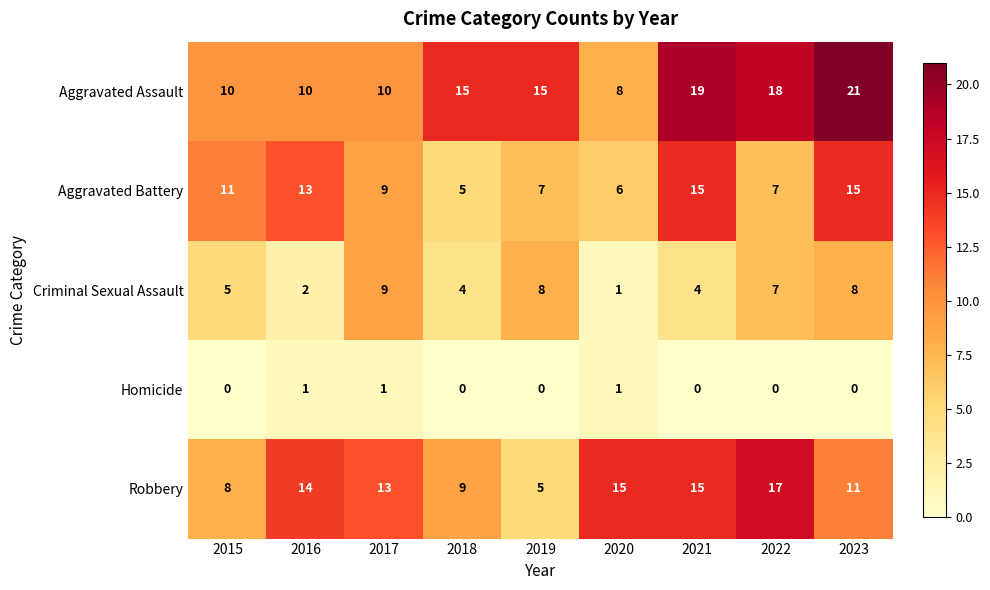

The value of Criminal Sexual Assault at 2019 is 11. True or false?

False